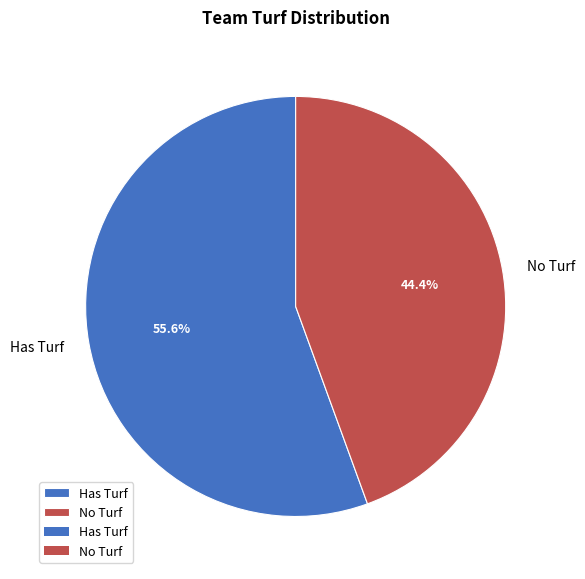

Which slice is the smallest?

No Turf